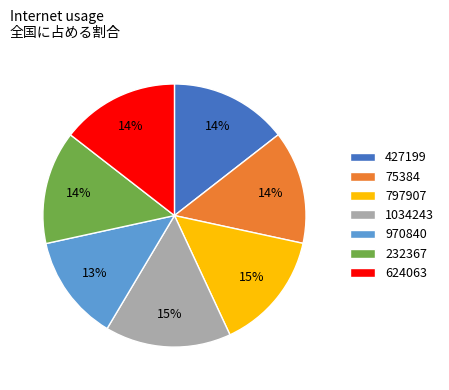

To the nearest percent, what percentage of the pie is 75384?

14%